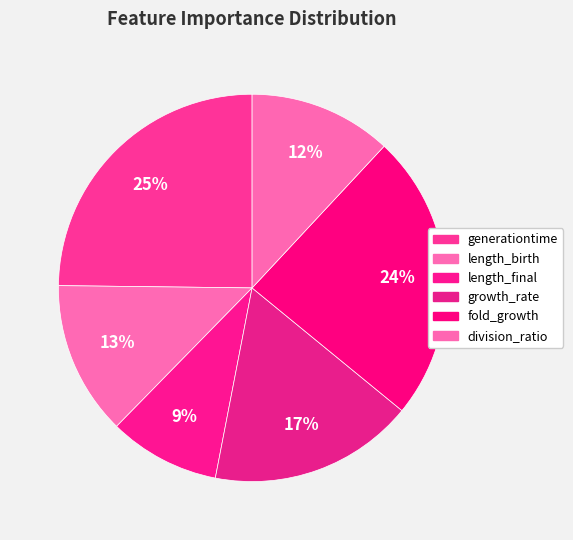

Between growth_rate and length_final, which is larger?

growth_rate